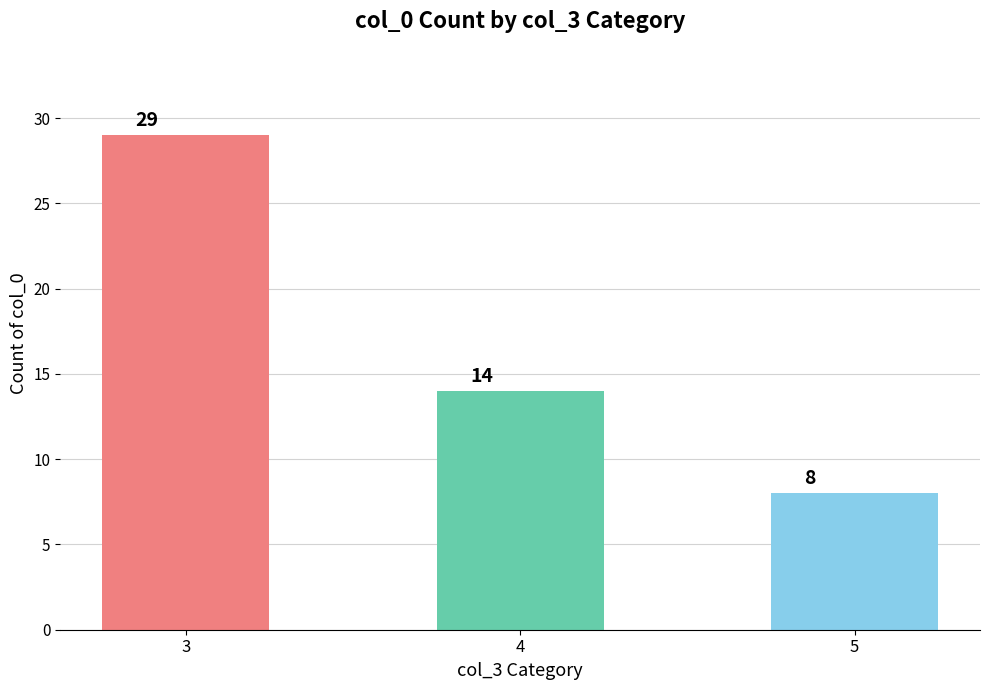

What is the value of the 2nd bar from the left?

14